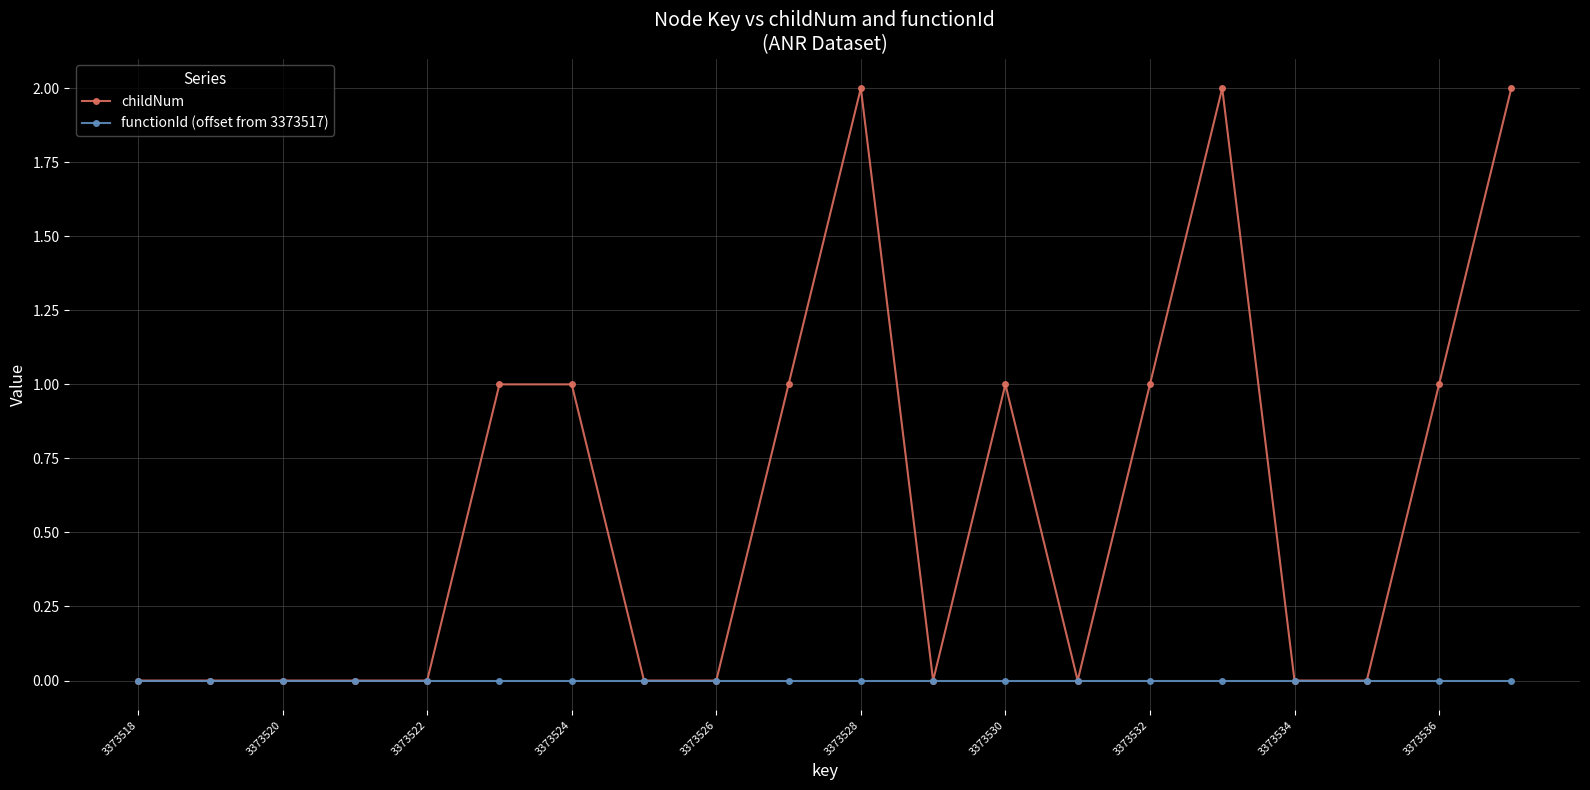

List the series in order of their peak value, lowest first.

functionId (offset from 3373517), childNum